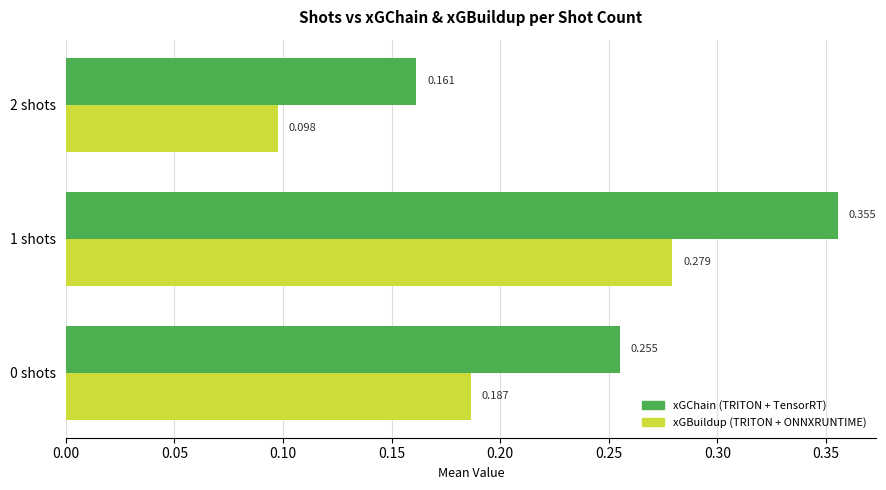

Which series changed the most between 1 shots and 2 shots?

xGChain (TRITON + TensorRT)